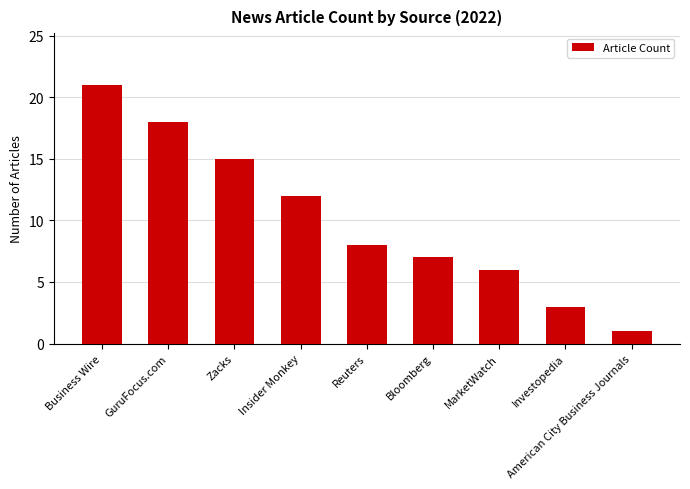

List the labels in order of value, smallest first.

American City Business Journals, Investopedia, MarketWatch, Bloomberg, Reuters, Insider Monkey, Zacks, GuruFocus.com, Business Wire